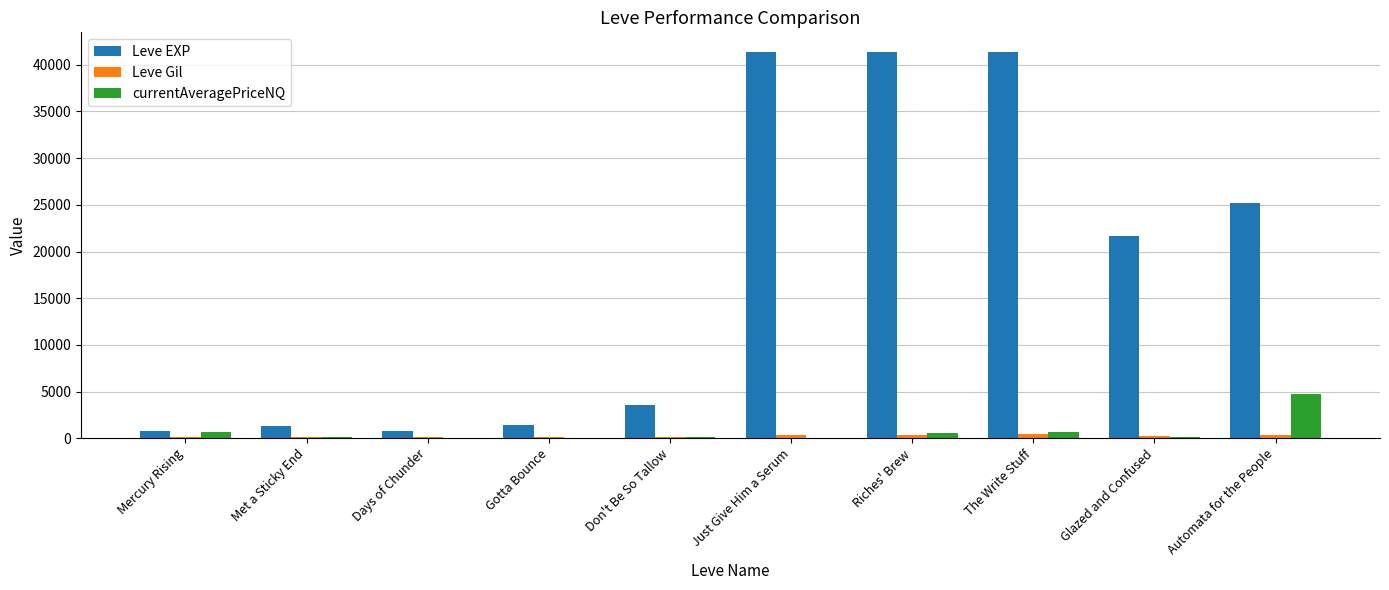

Is the value of Leve EXP at Don't Be So Tallow greater than the value of currentAveragePriceNQ at Automata for the People?

No